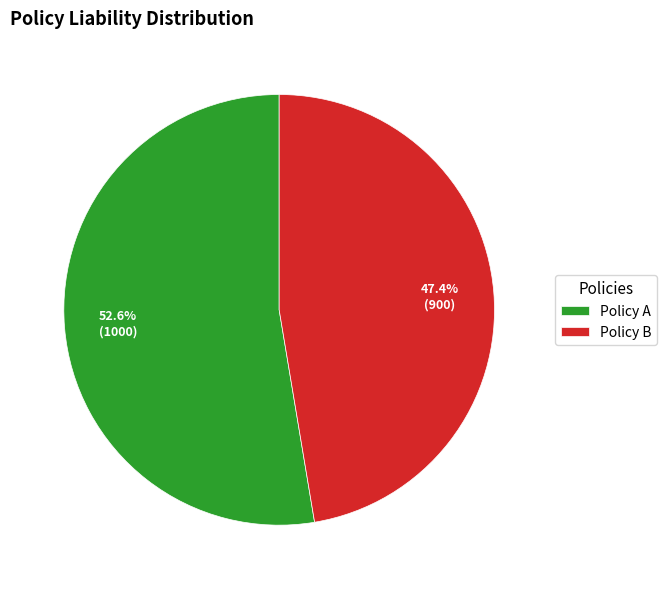

To the nearest percent, what is the difference between the largest and smallest slice percentages?

5%